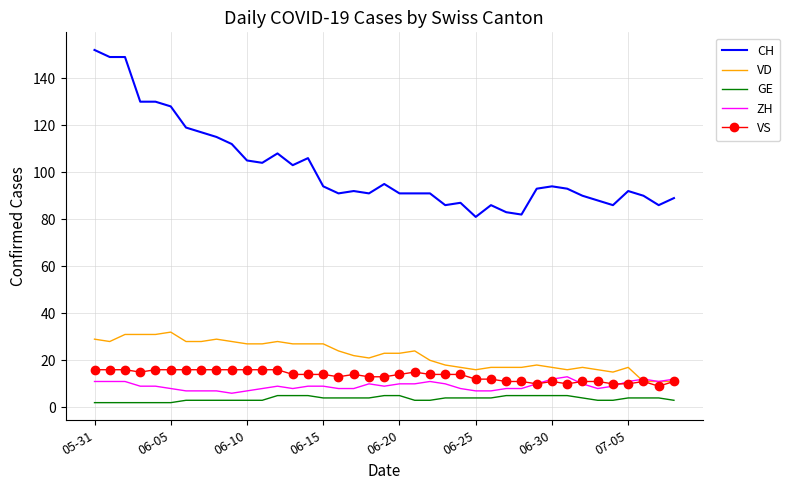

What is the maximum value for GE?

5